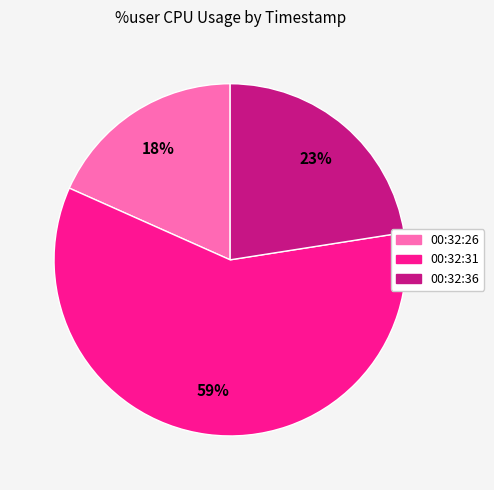

Which has a higher value, 00:32:31 or 00:32:26?

00:32:31